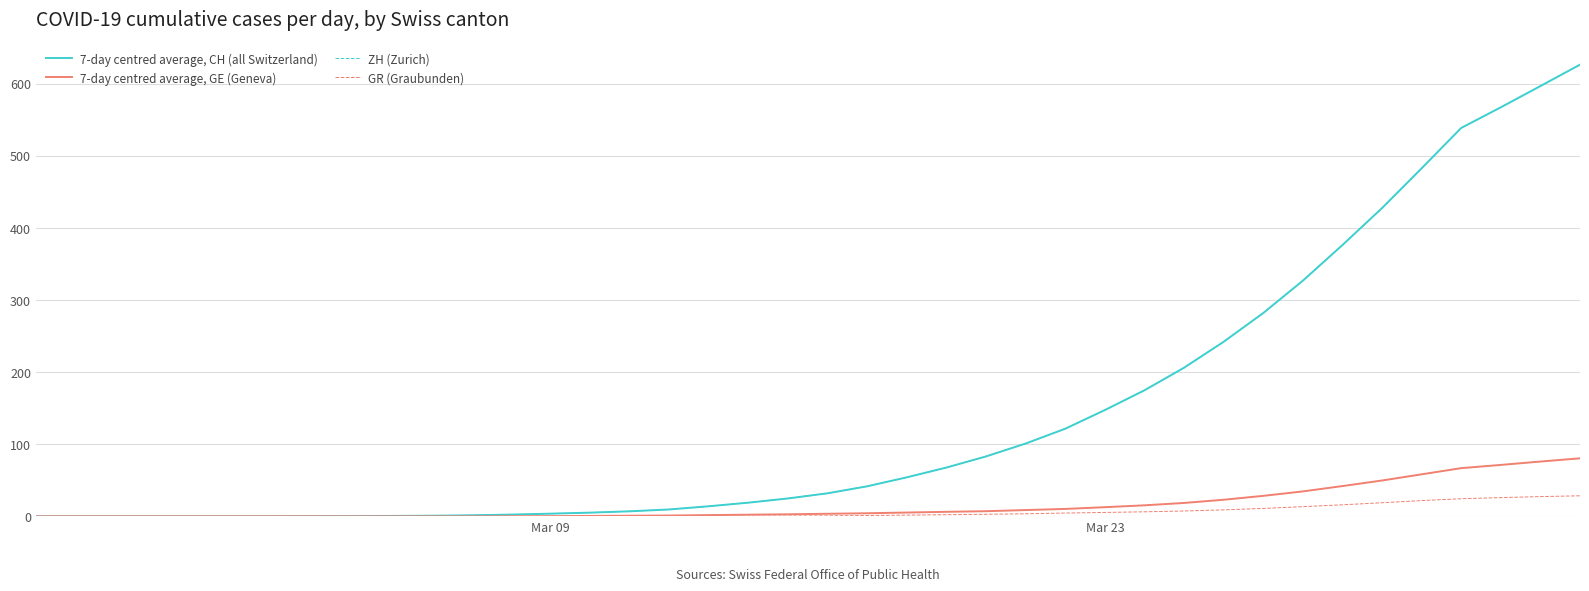

At how many categories does at least one series exceed 375?

7